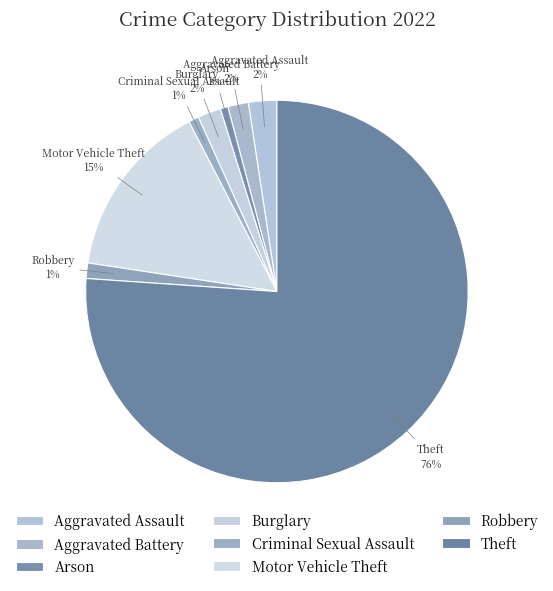

How many segments does this pie chart have?

8